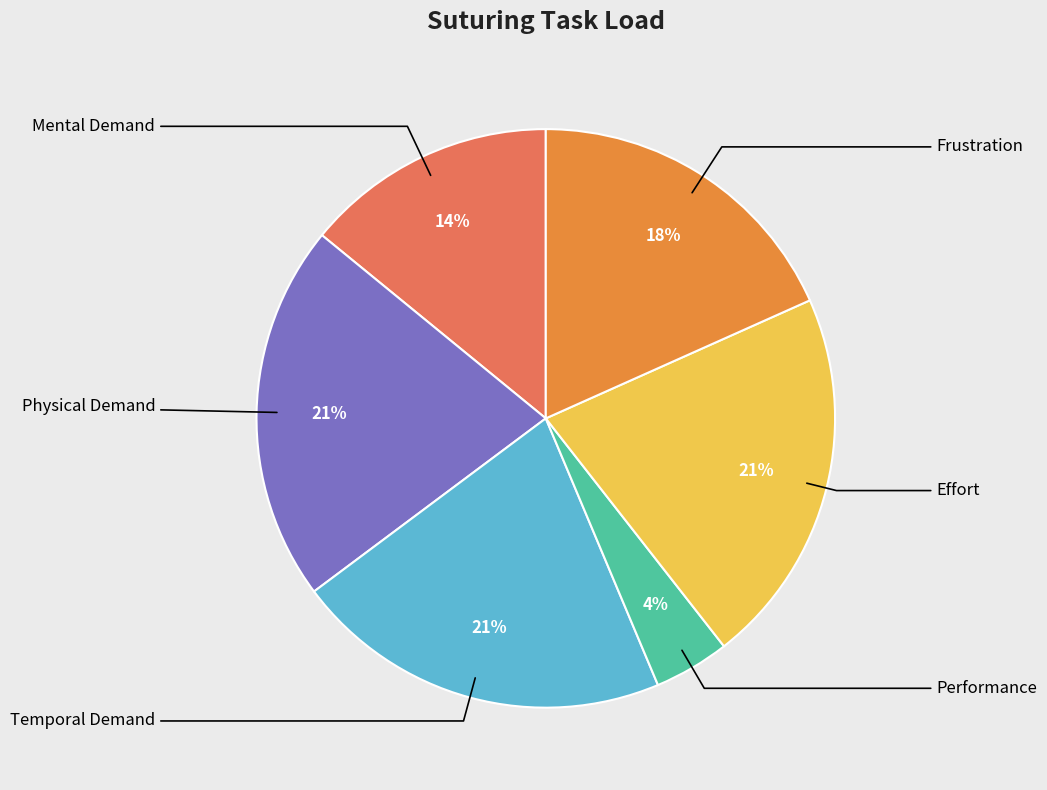

Which category has the biggest portion of the pie?

Physical Demand